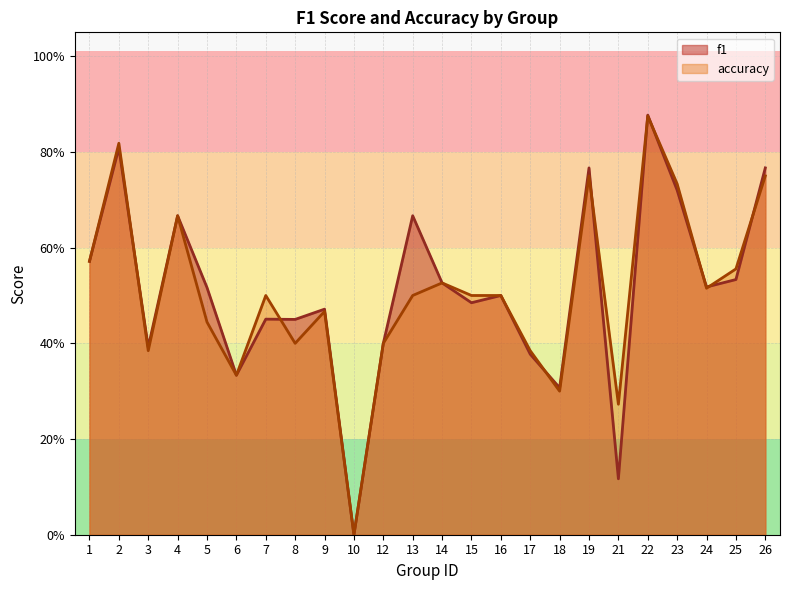

Which series has the largest range (max minus min)?

f1